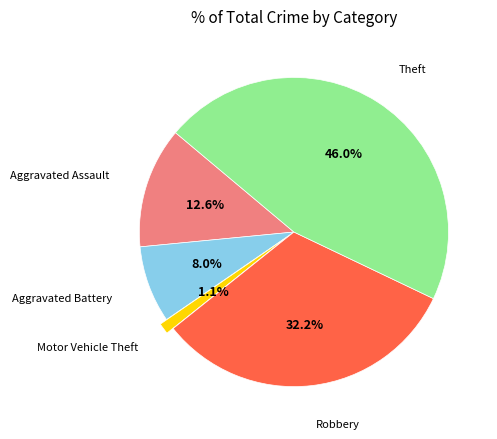

Is there a majority slice in this chart?

No